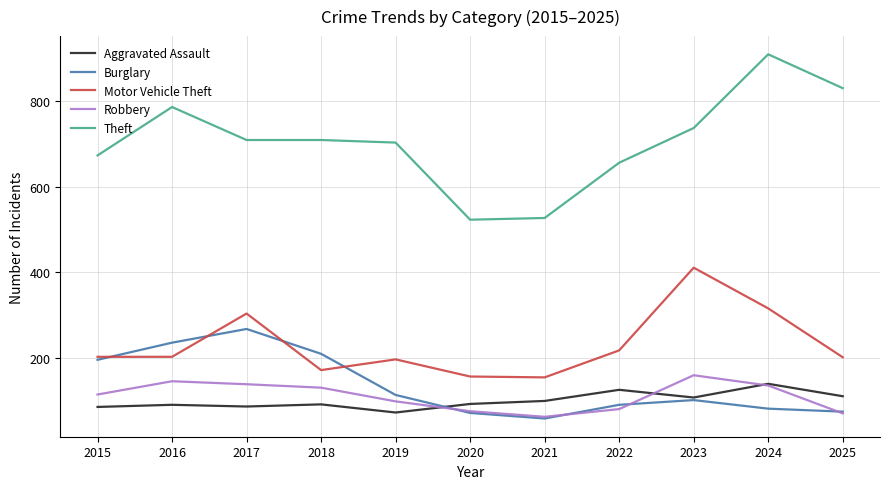

What is the minimum value for Aggravated Assault?

73